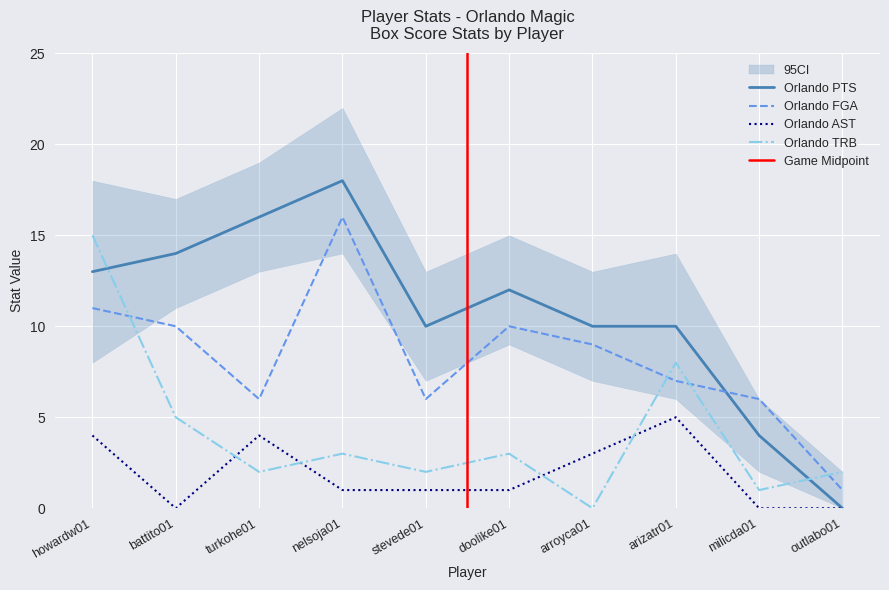

What are all the series names shown in the legend?

Orlando PTS, Orlando FGA, Orlando AST, Orlando TRB